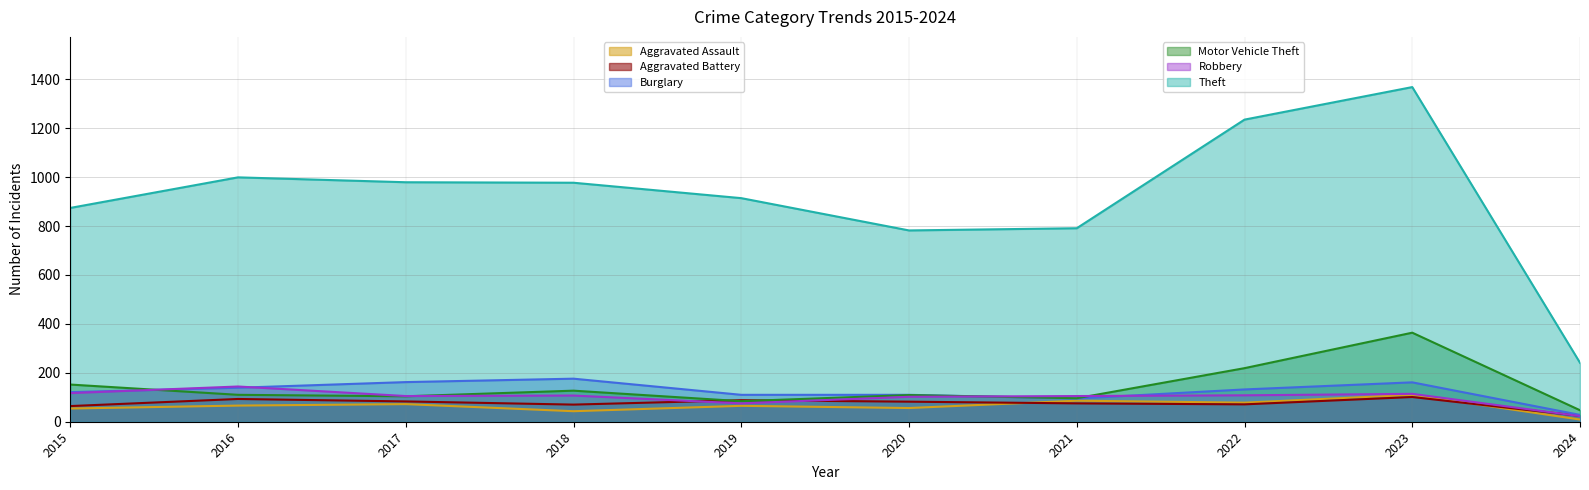

What value does the Motor Vehicle Theft series have at 2015?

152